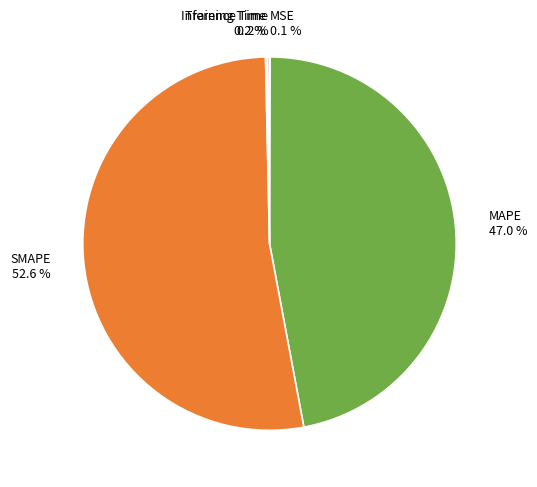

What portion of the pie excludes MAPE 47.0 %?

53.0%